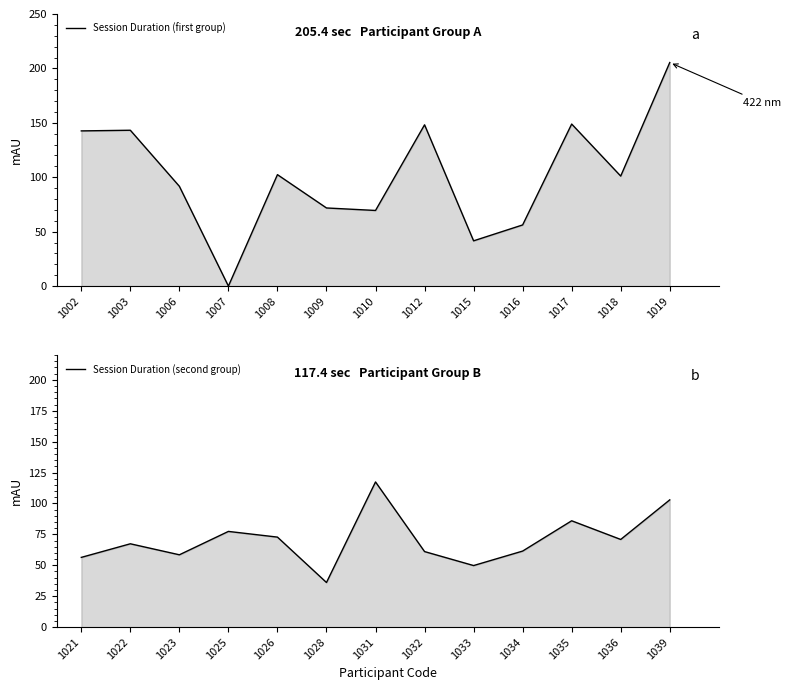

Is it true that Session Duration (second group) equals 21.8 at 1033?

False